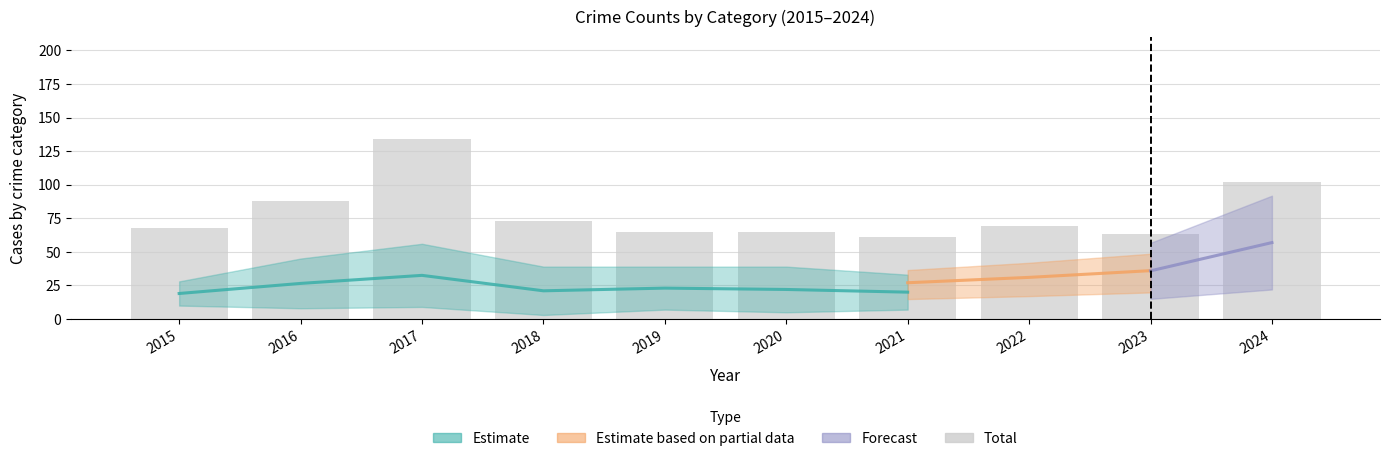

Rank the categories by value from lowest to highest.

2021, 2023, 2019, 2020, 2015, 2022, 2018, 2016, 2024, 2017